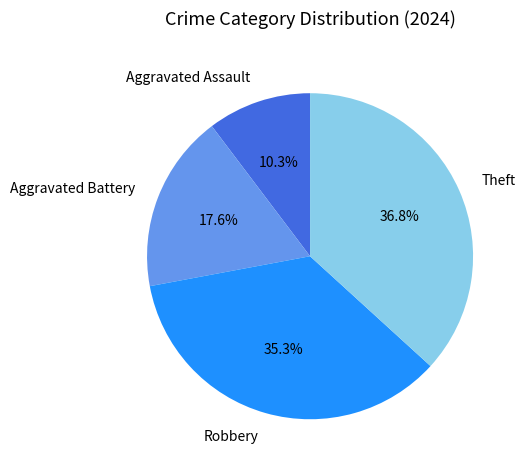

Does Aggravated Battery account for over 50% of the chart?

No